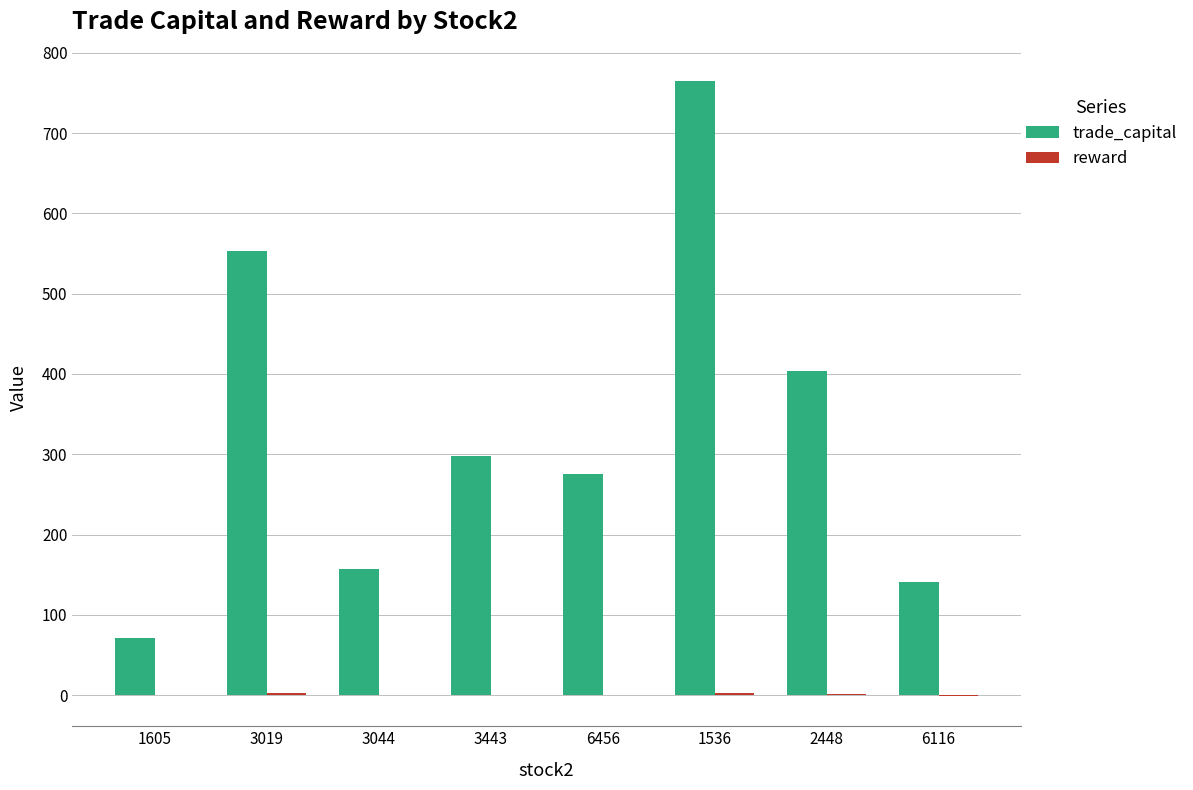

Is it true that trade_capital equals 141.4 at 6116?

True